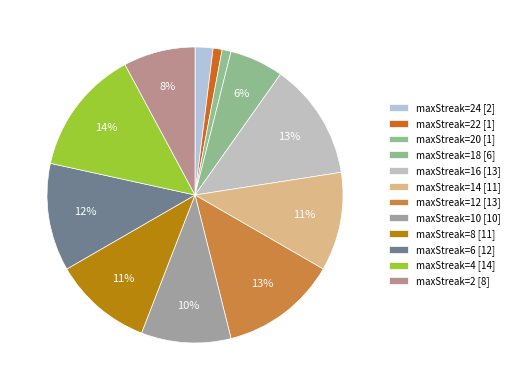

Does any single category account for the majority?

No